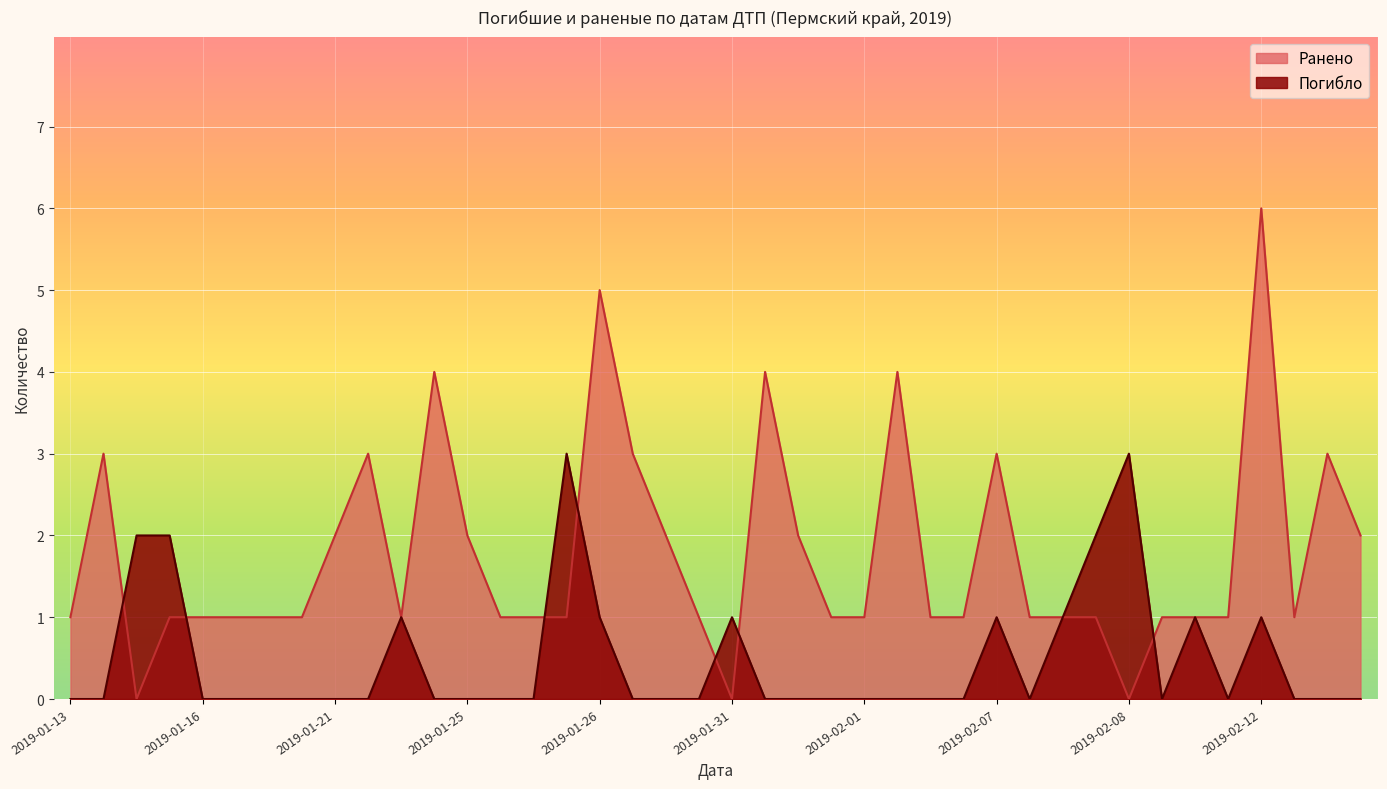

Rank the series at 2019-02-08 from highest to lowest value.

Погибло, Ранено